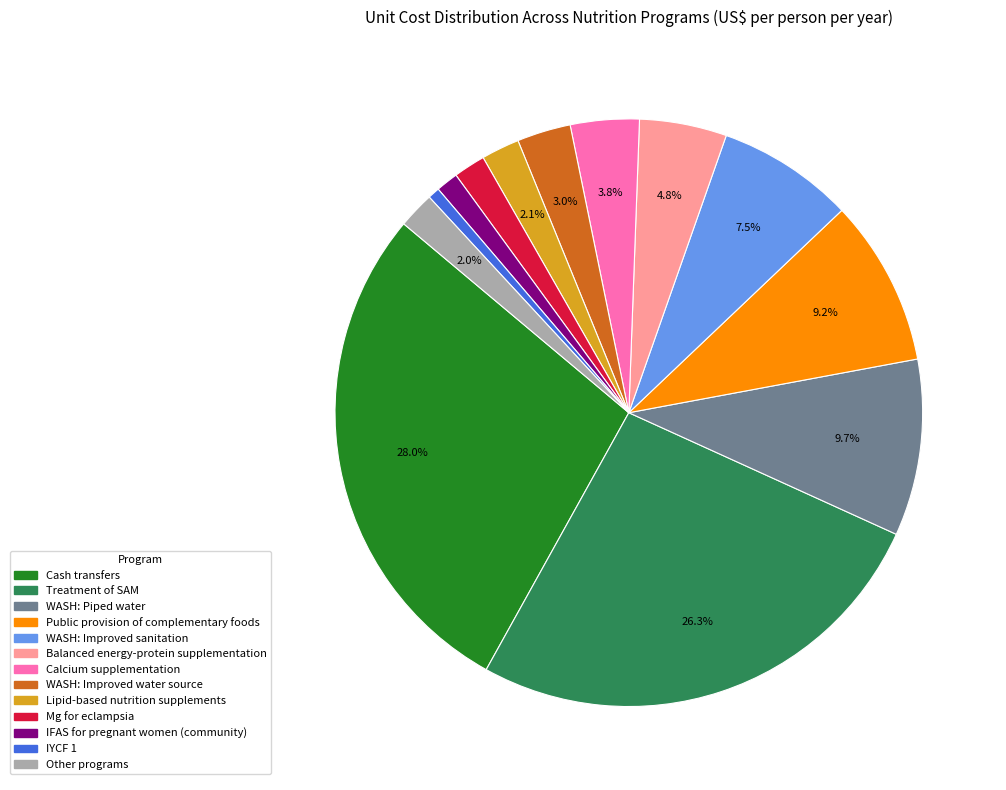

Is Mg for eclampsia the majority of the pie?

No